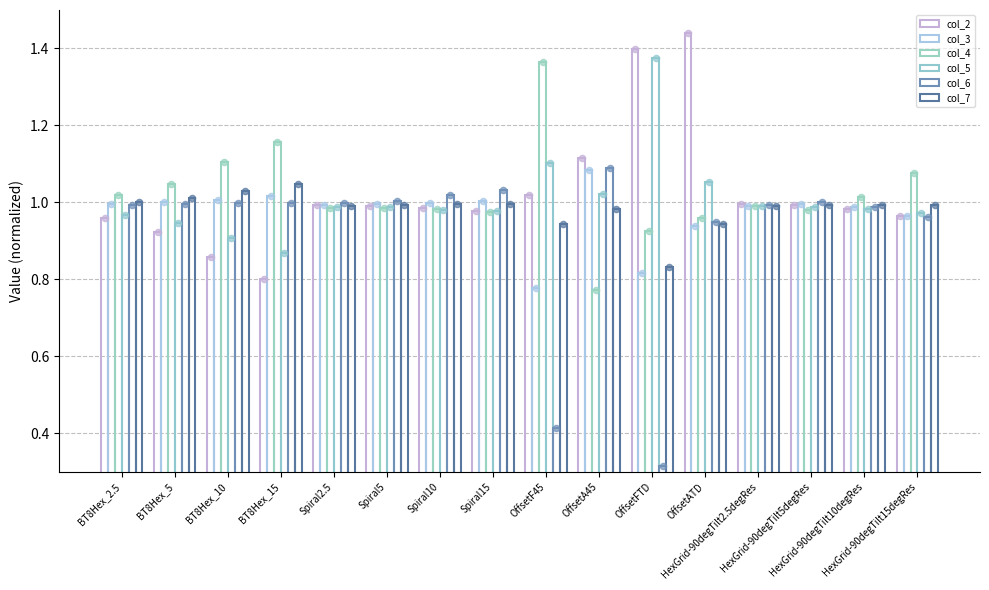

At which category is the sum across all series the highest?

OffsetATD